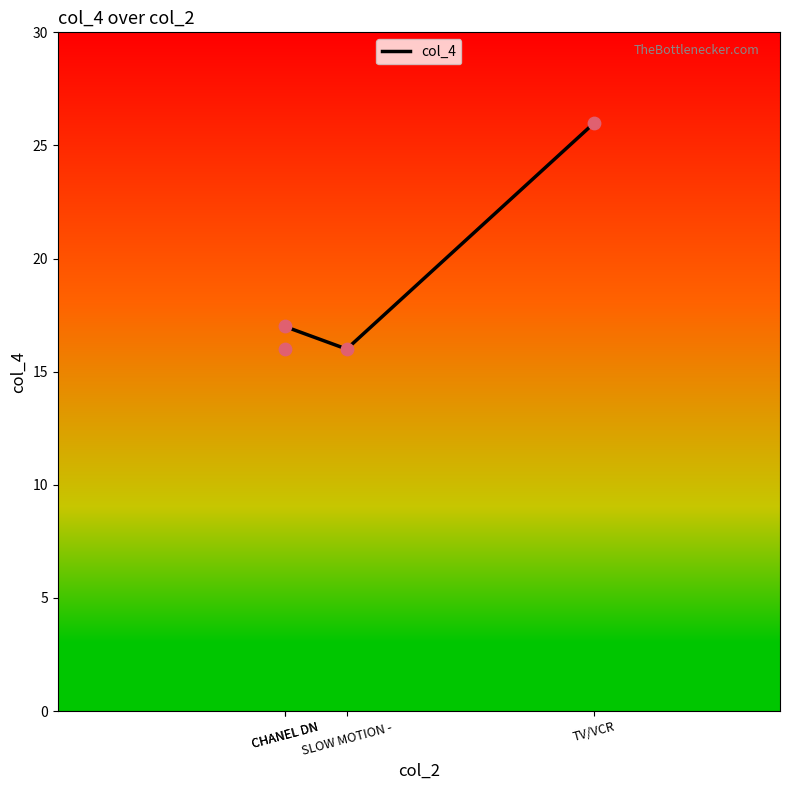

What is the lowest value of the col_4 series?

16.0